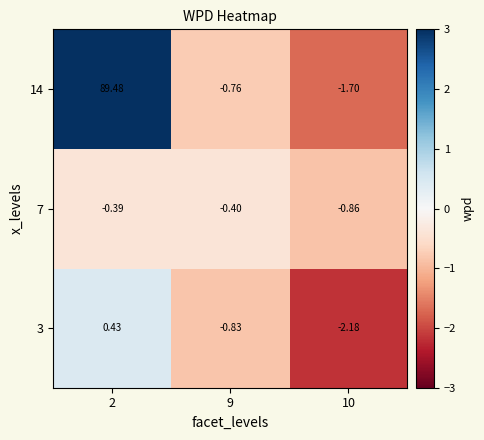

Which category has the lowest value across all series?

10